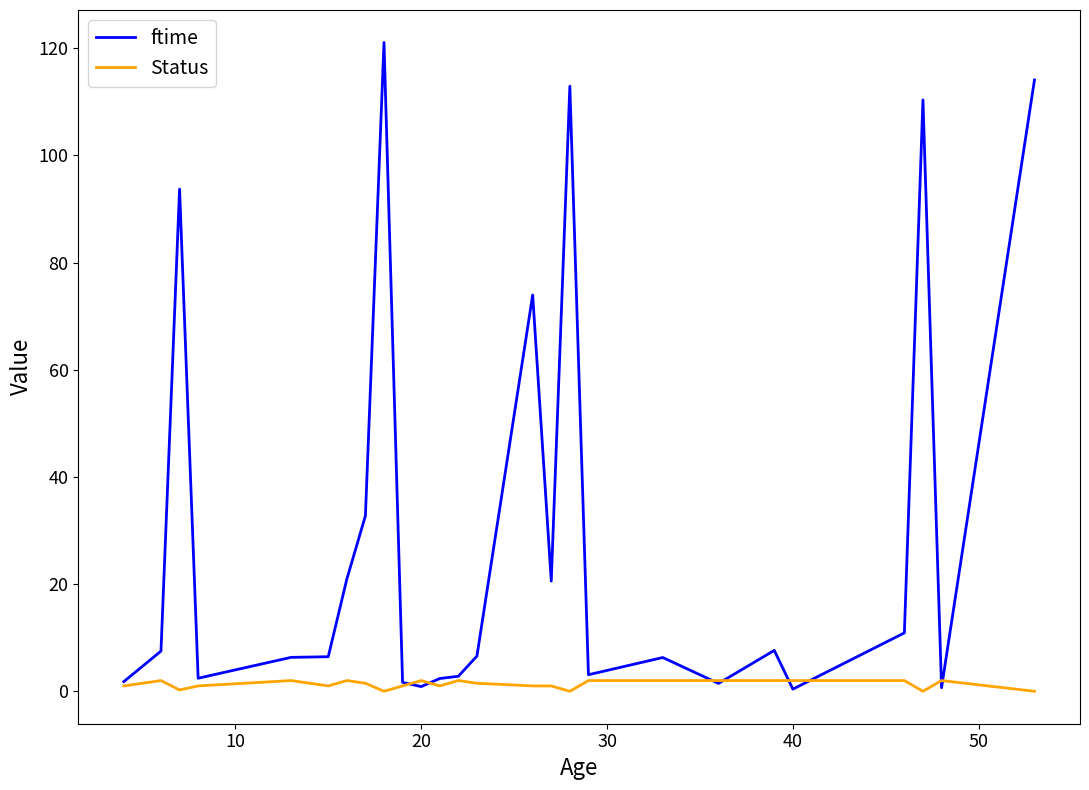

List the series in order of their peak value, highest first.

ftime, Status